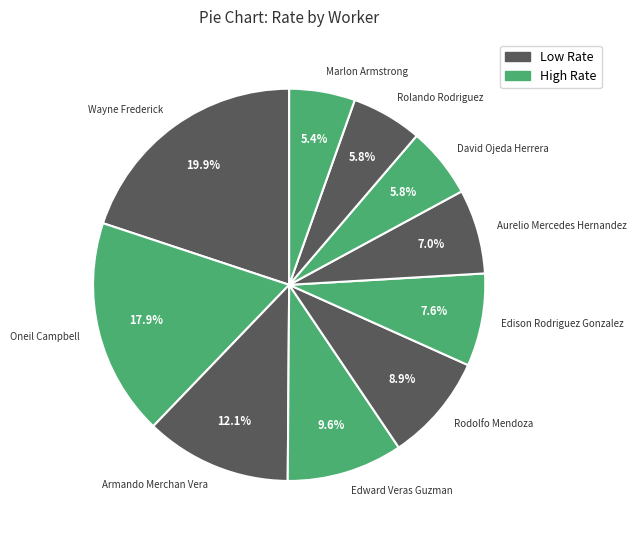

How many segments does this pie chart have?

10